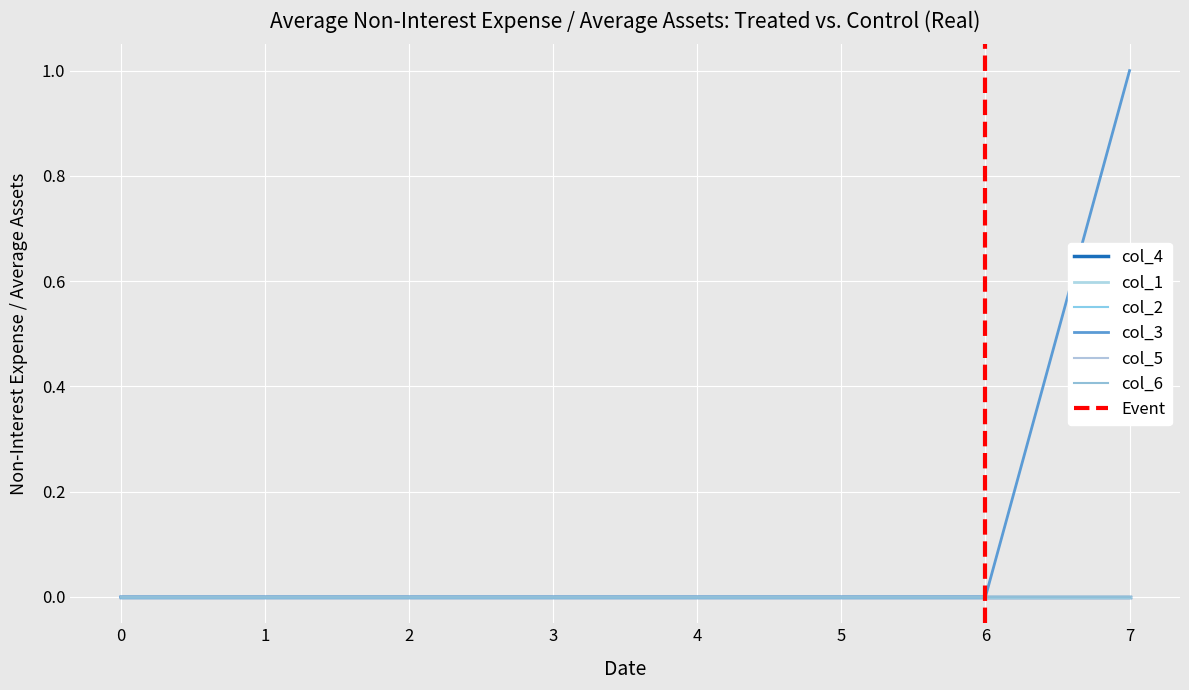

What are all the series names shown in the legend?

col_4, col_1, col_2, col_3, col_5, col_6